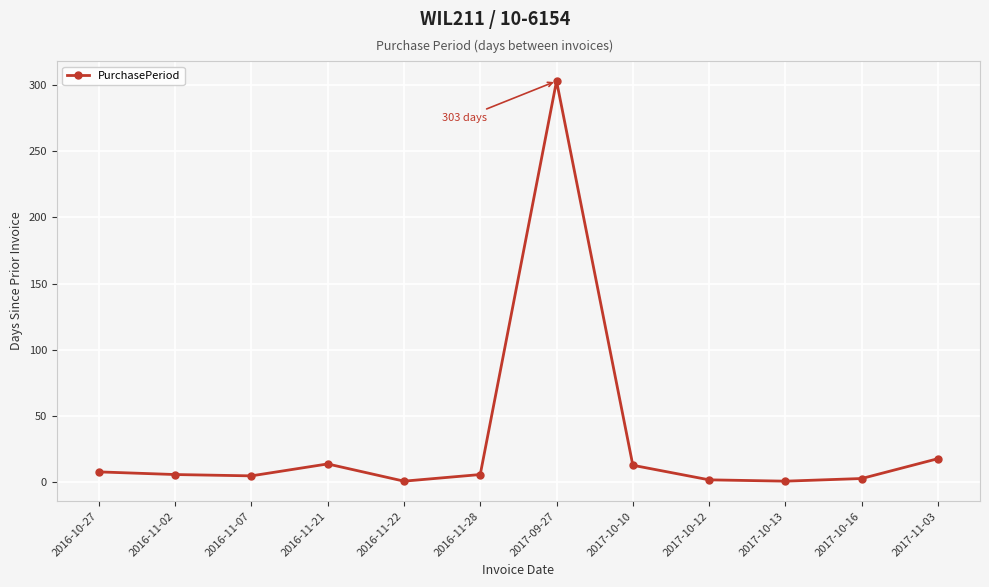

What is the sum of all values?

380